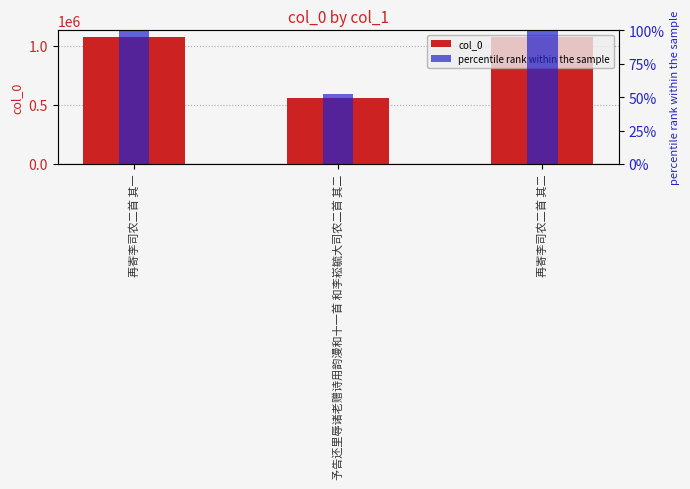

How many data points does each series have?

3